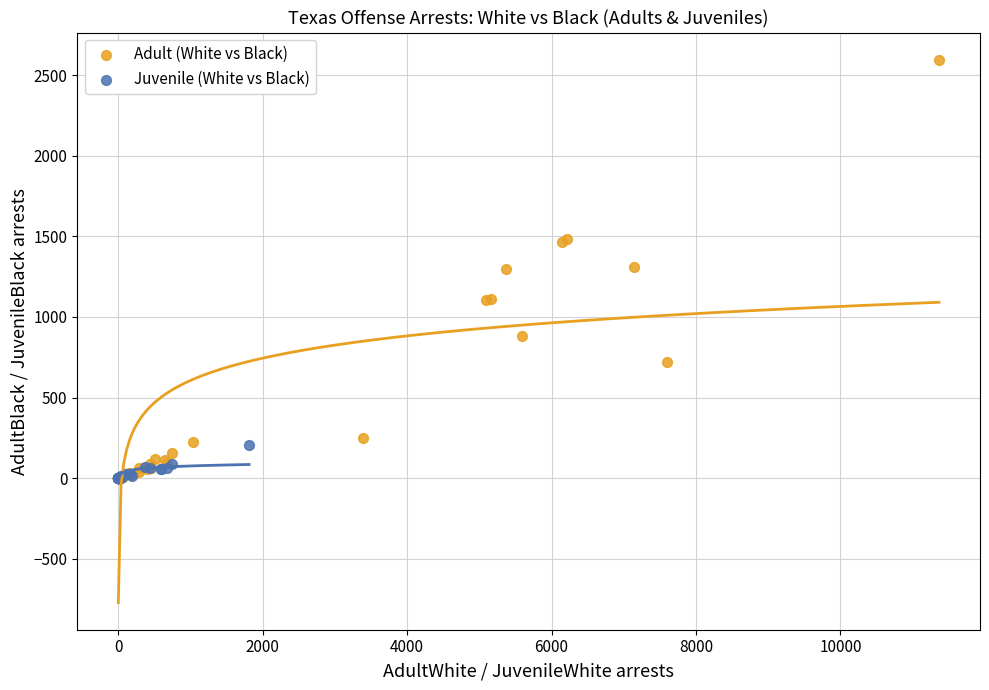

What are all the series names shown in the legend?

Adult (White vs Black), Juvenile (White vs Black)